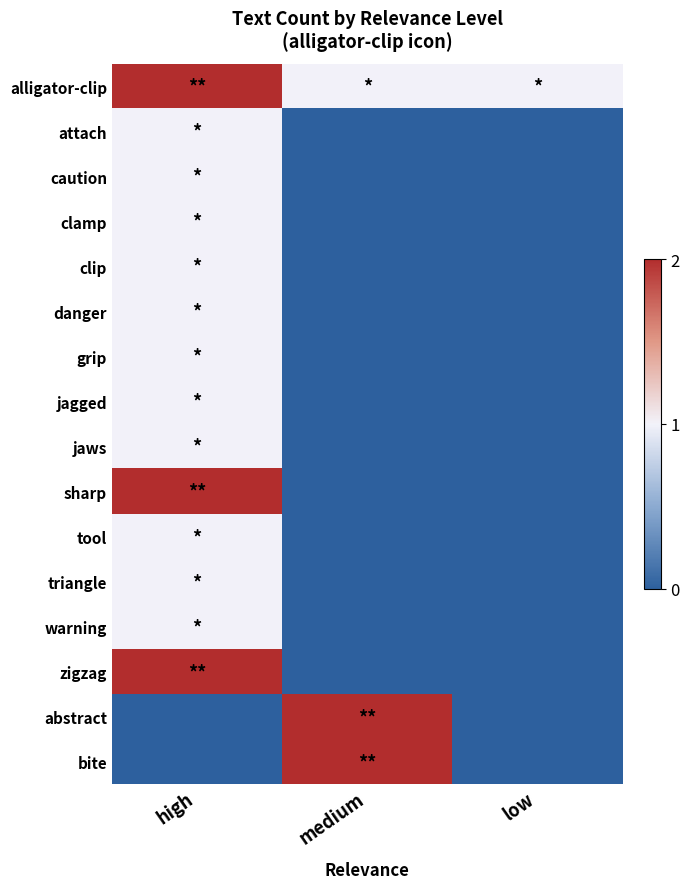

Which has a higher value, high or medium?

high